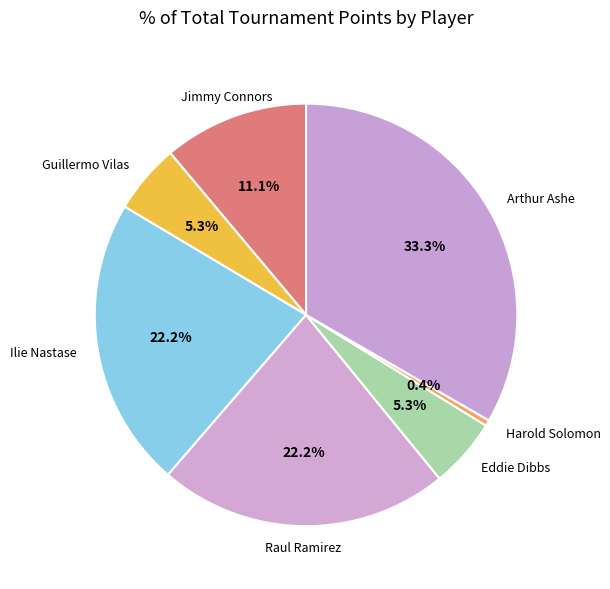

How many slices are in this pie chart?

7